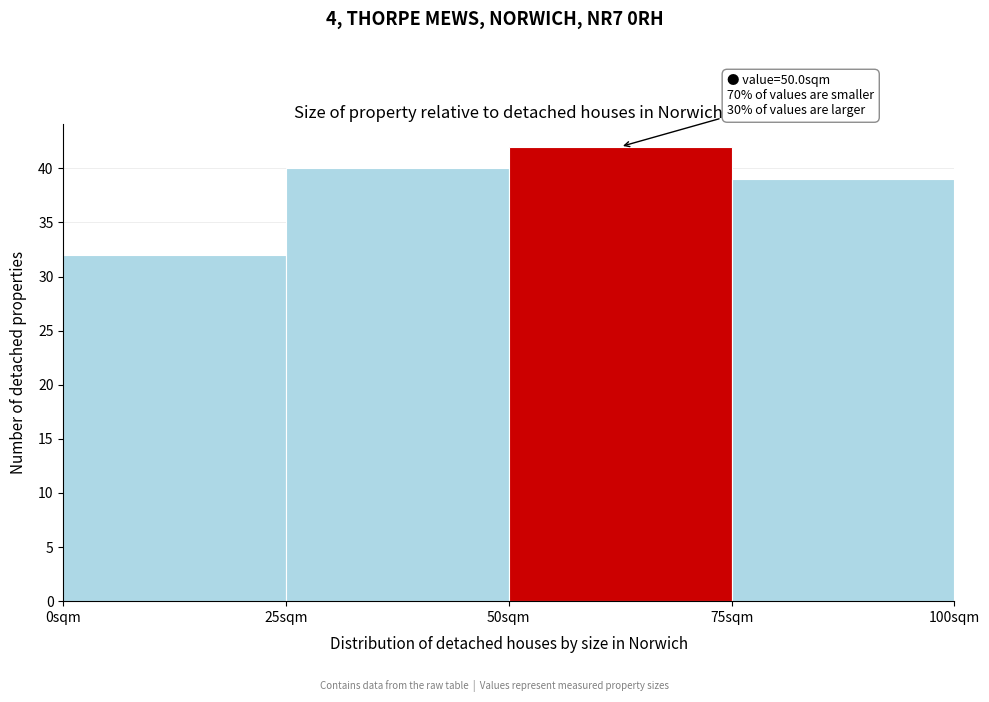

Which range on the x-axis has the tallest bar?

50 to 75